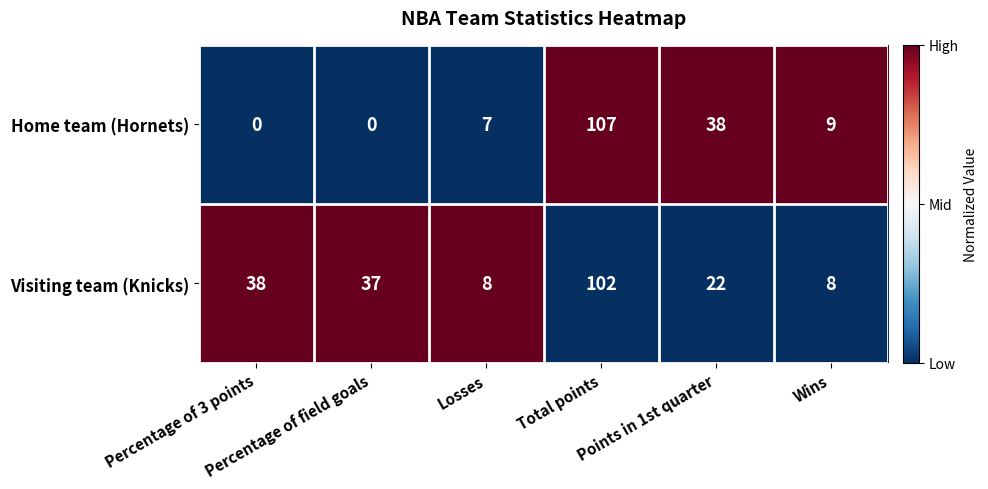

What is the greatest value displayed?

107